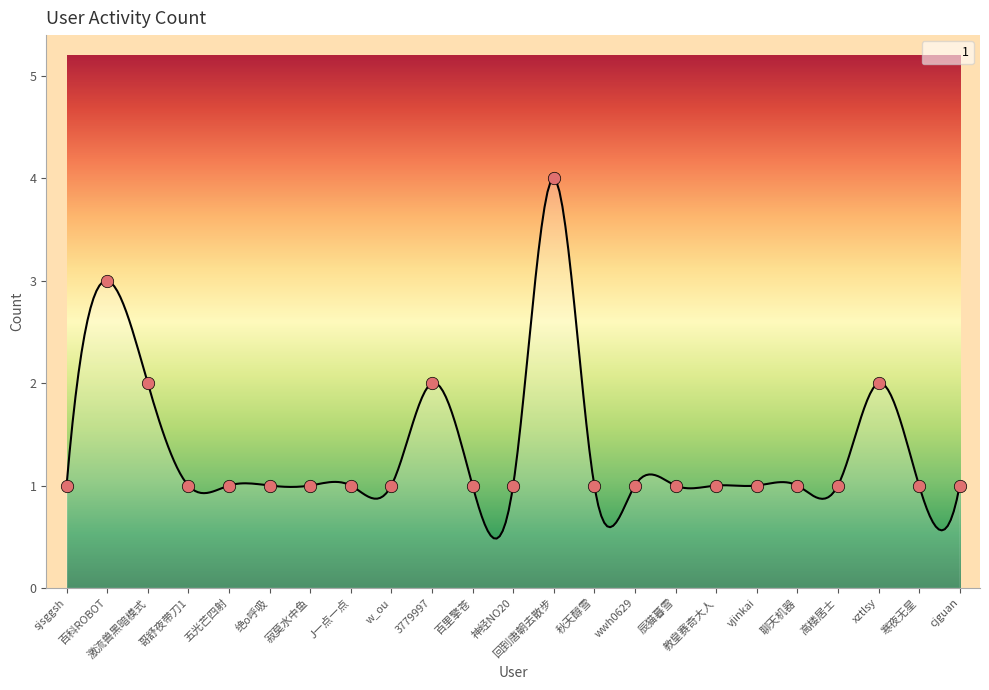

Which has a higher value, 3779997 or 哥舒夜带刀1?

3779997